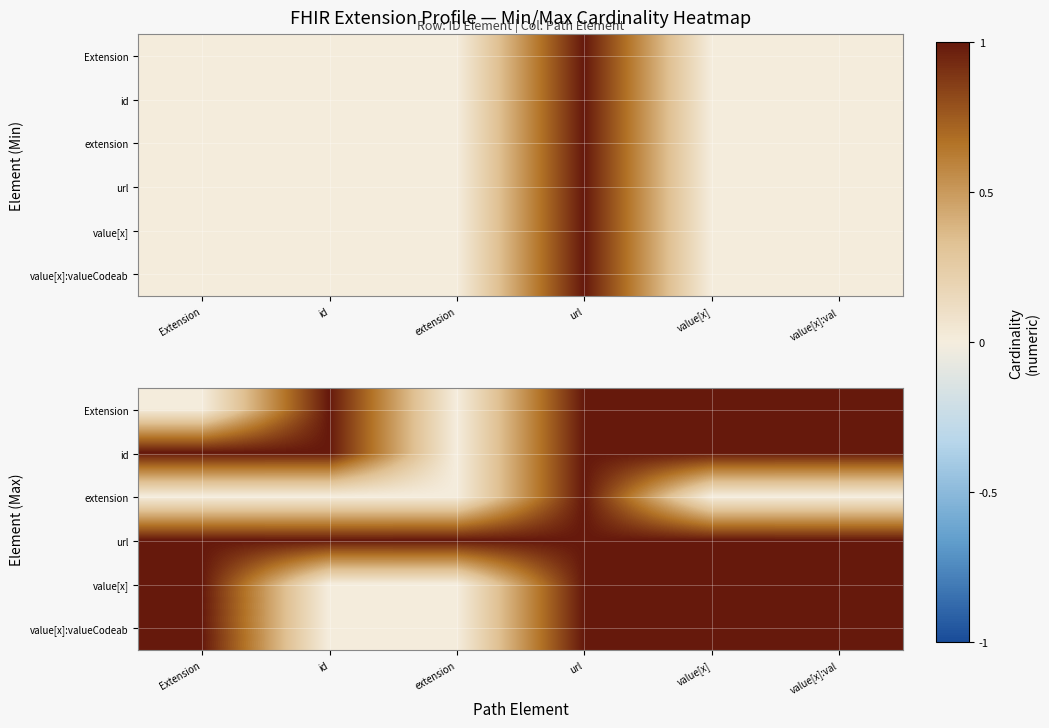

What is the difference between the highest and lowest values at extension?

1